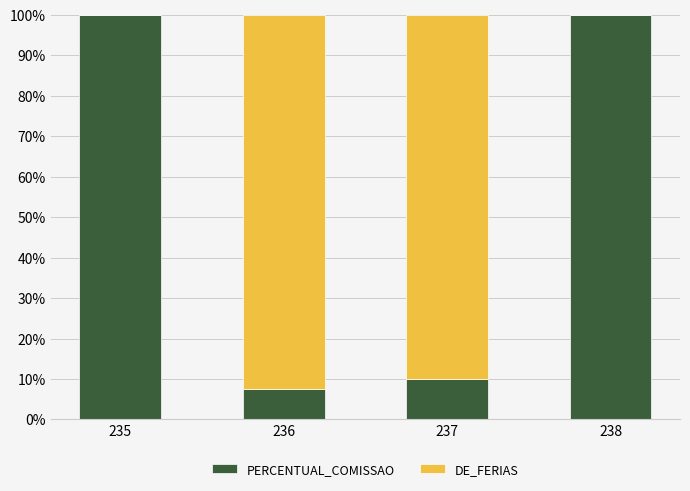

What is the highest value of the PERCENTUAL_COMISSAO series?

100.0